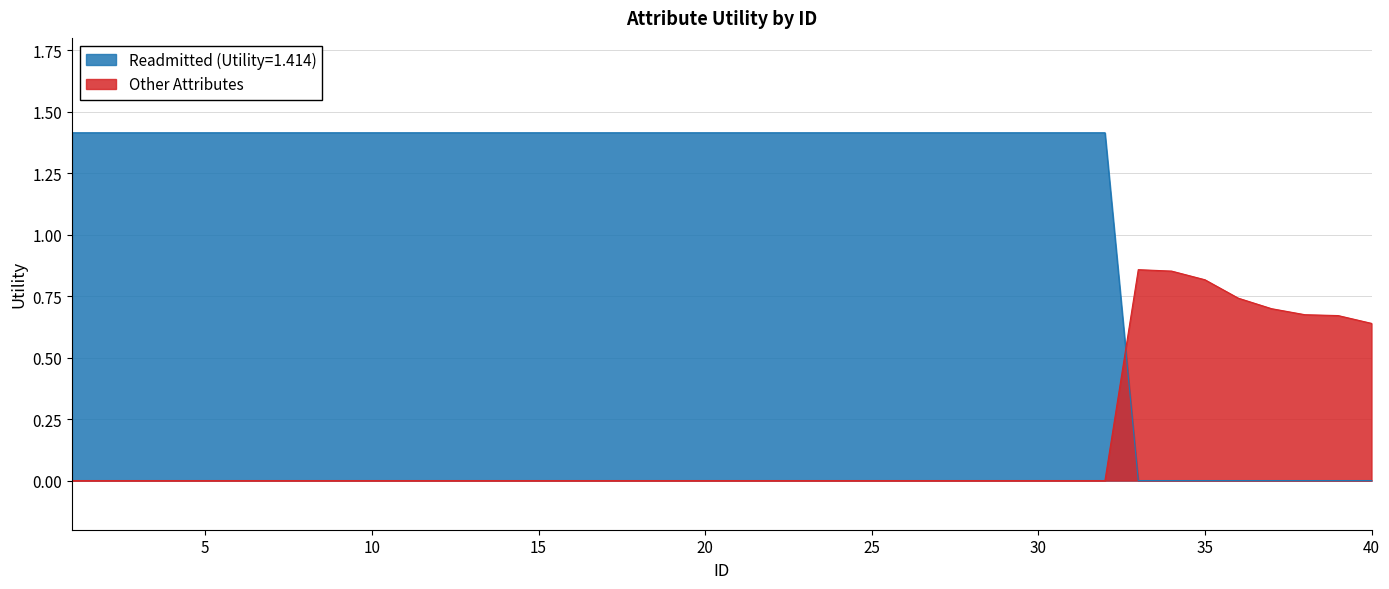

How many Other Attributes values are between 0 and 1?

40